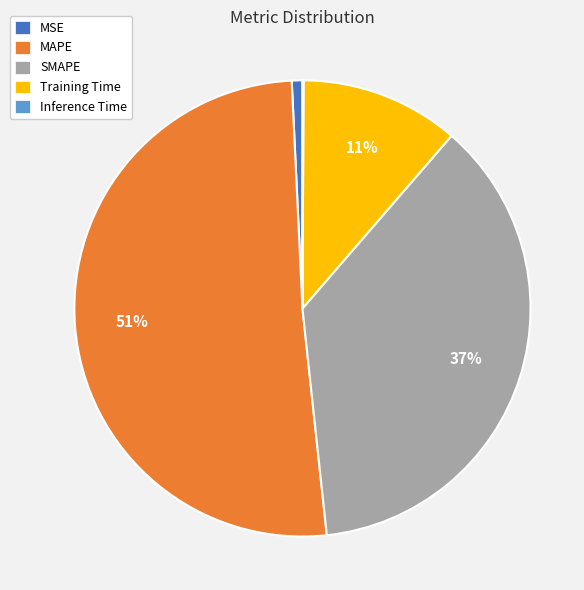

Which has a higher value, MSE or SMAPE?

SMAPE